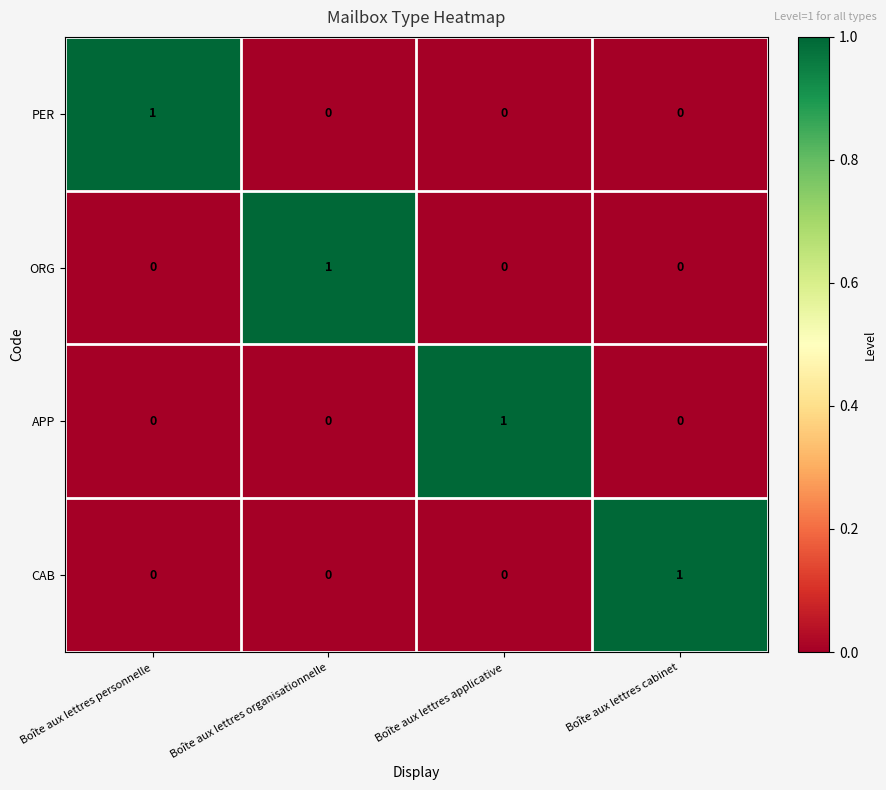

At how many categories does at least one series exceed 0?

4